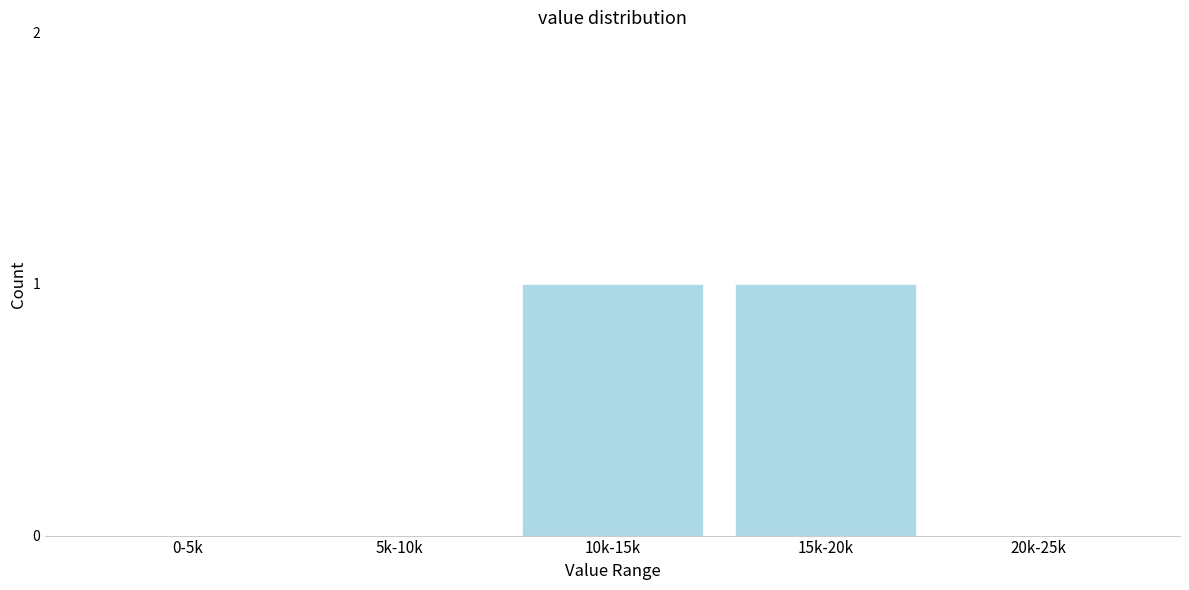

Reading right to left, what are all the values shown in this chart?

20k-25k=0	15k-20k=1	10k-15k=1	5k-10k=0	0-5k=0